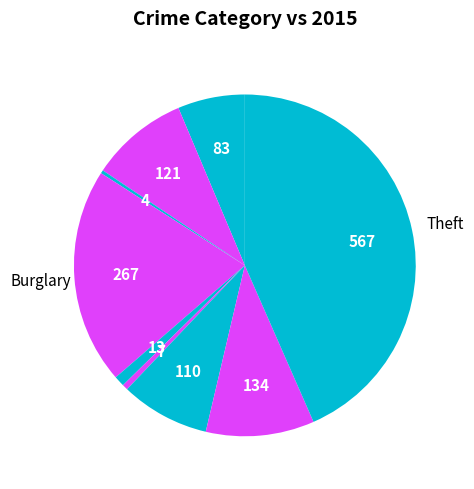

Count the number of slices in the pie.

9